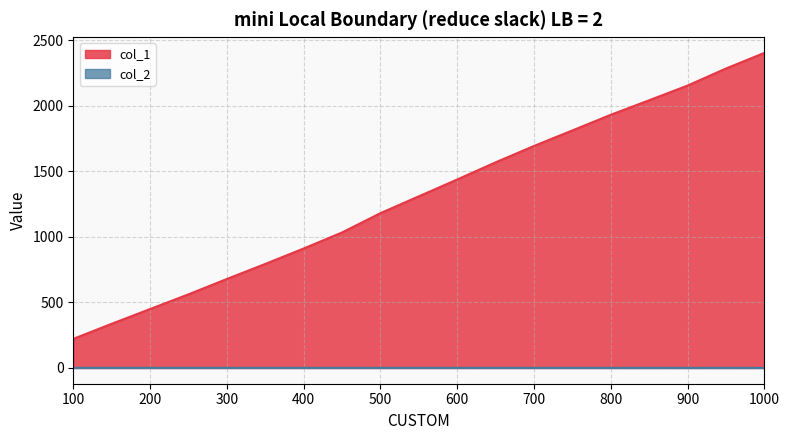

The value of col_2 at 750 is 1.1. True or false?

False